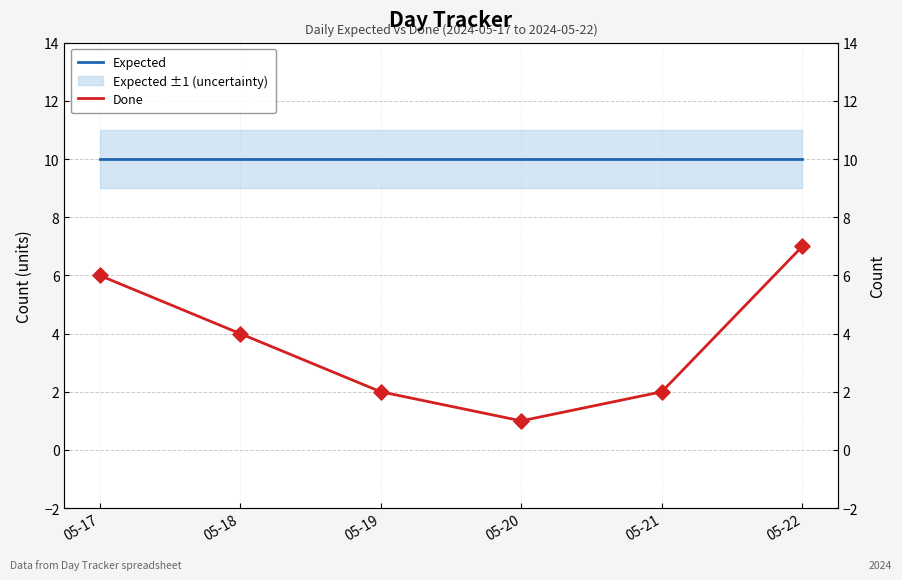

Which series reaches the maximum Y coordinate?

Expected